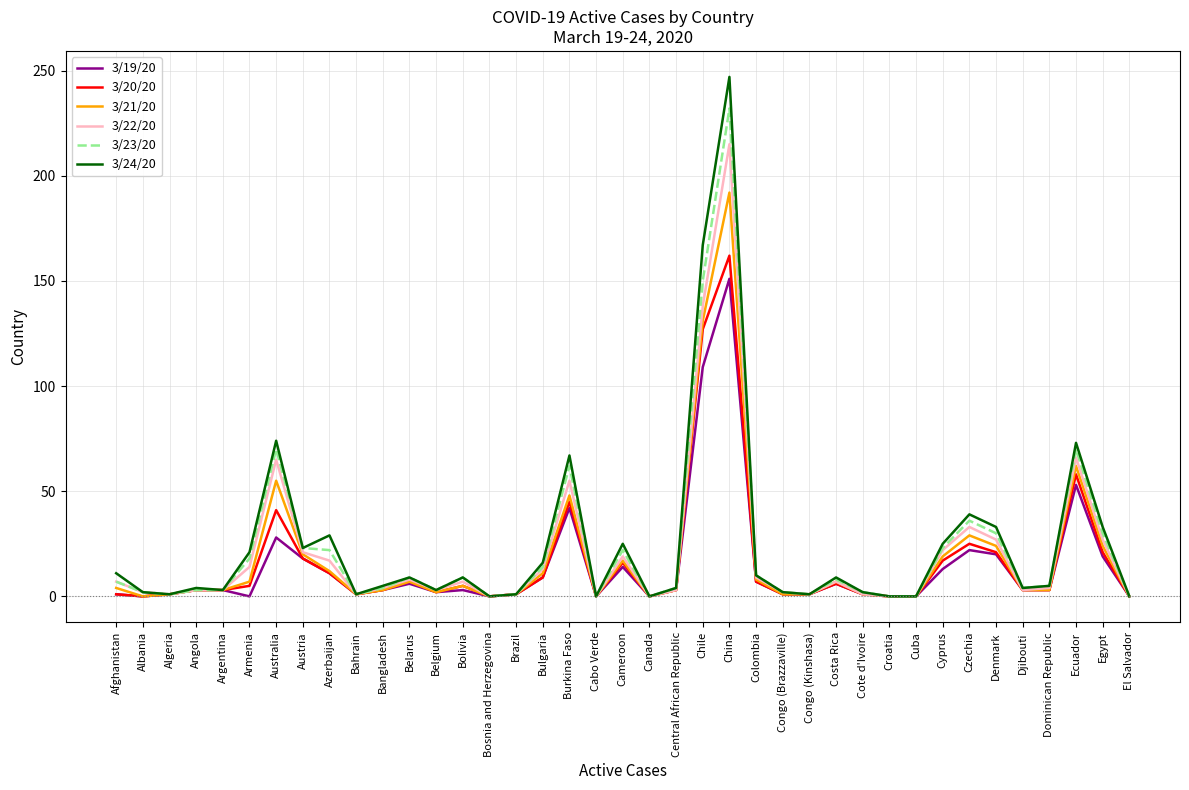

Is it true that 3/24/20 equals 24 at Ecuador?

False